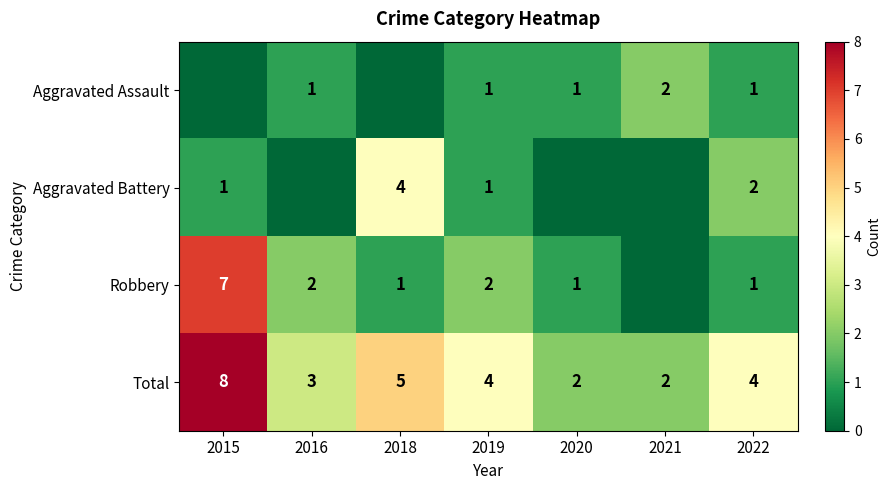

Where is Total nearest to the value 5?

2018